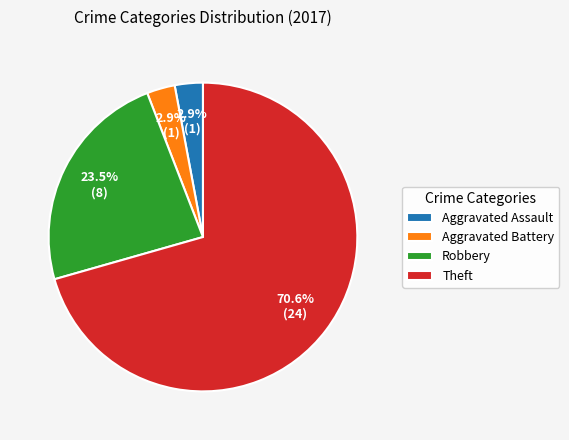

How much of the chart is everything except Robbery?

76.5%